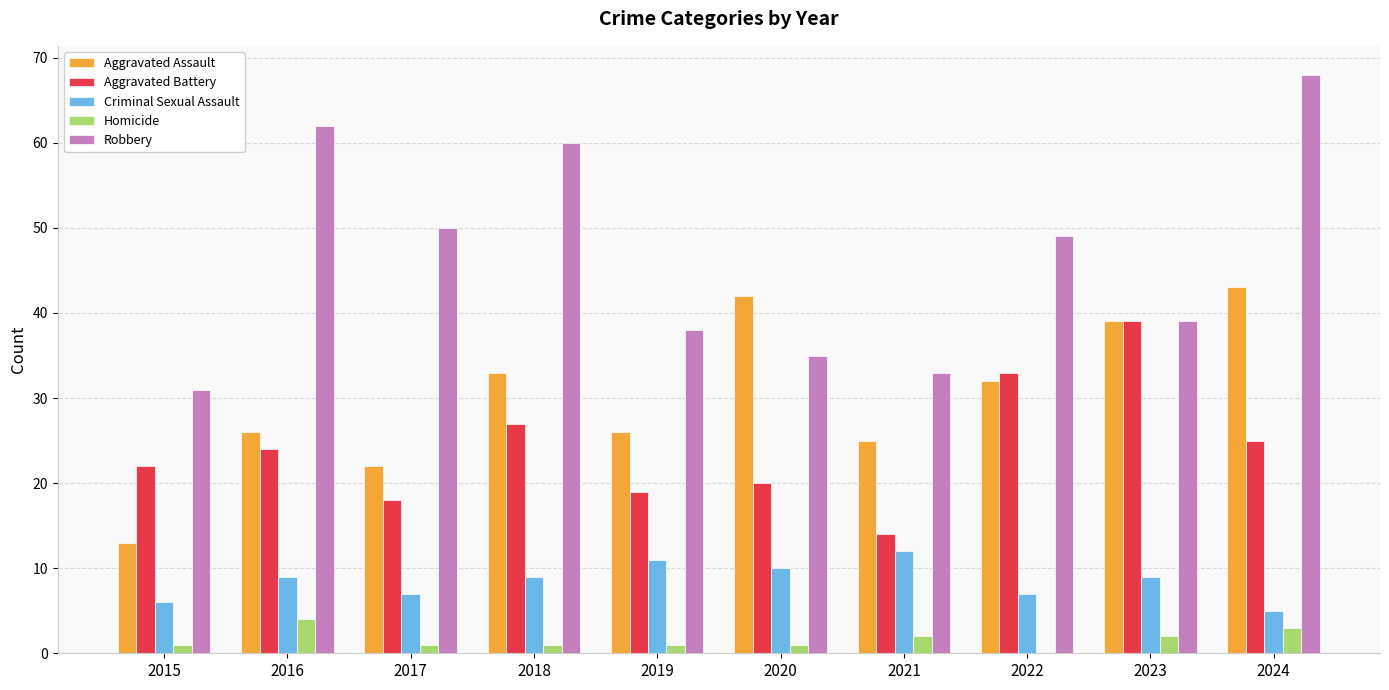

Are the bars horizontal?

No